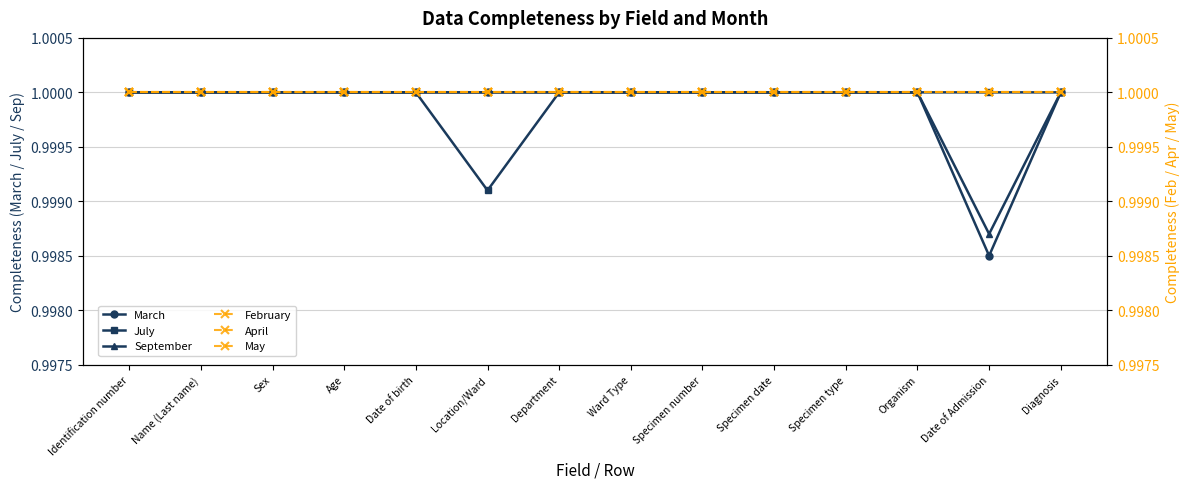

What is the minimum value shown in the chart?

1.0